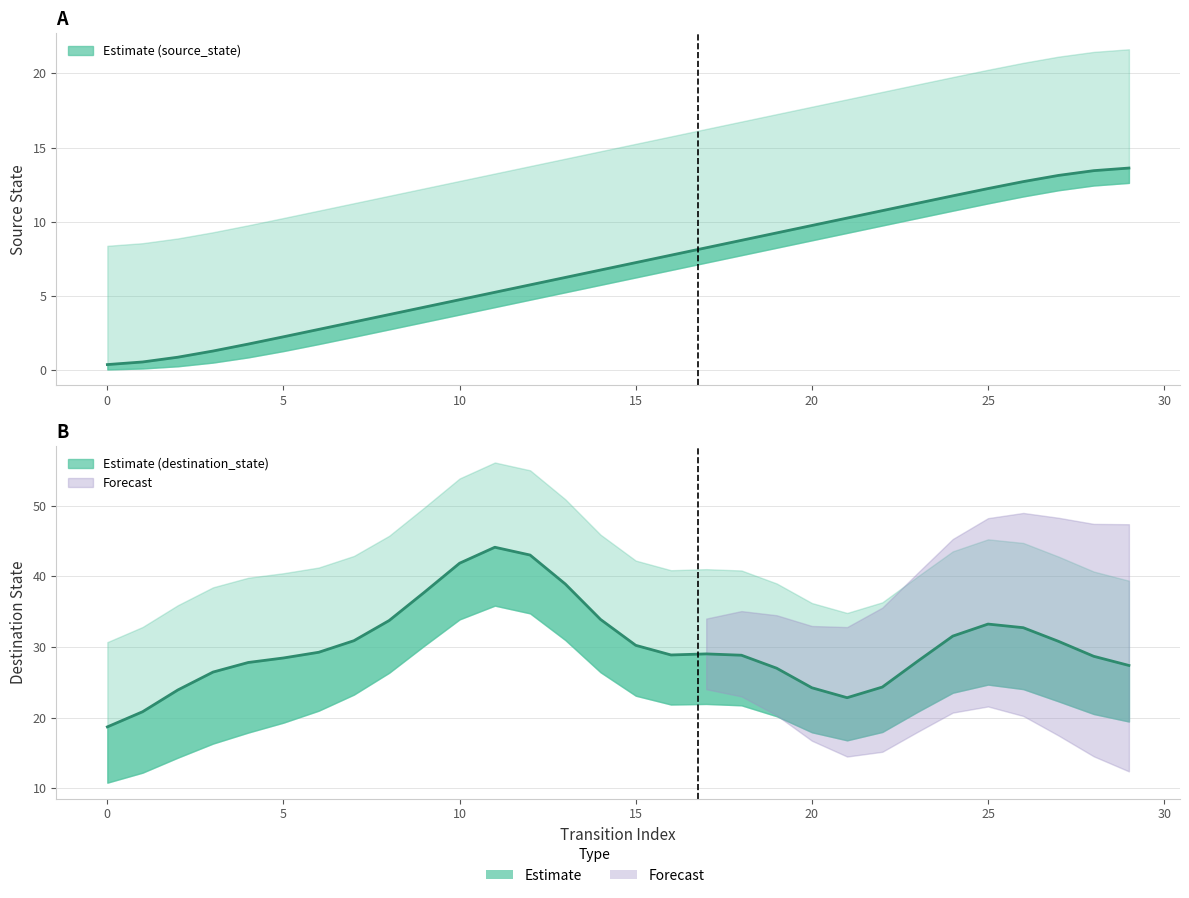

The value at 0 is 0.4. True or false?

True